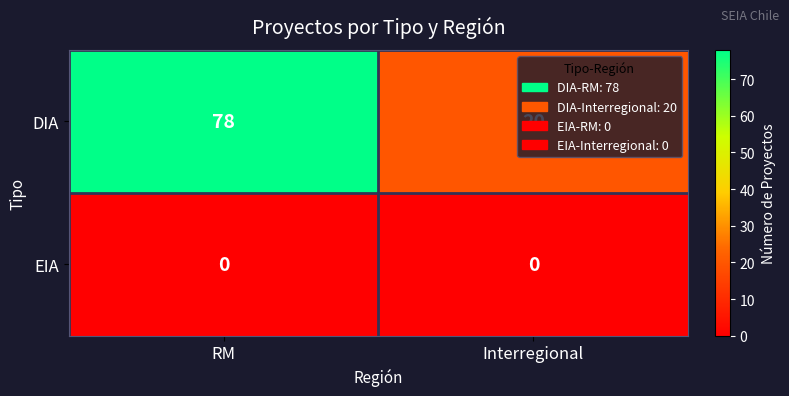

Rank the series by their average value, from lowest to highest.

EIA, DIA